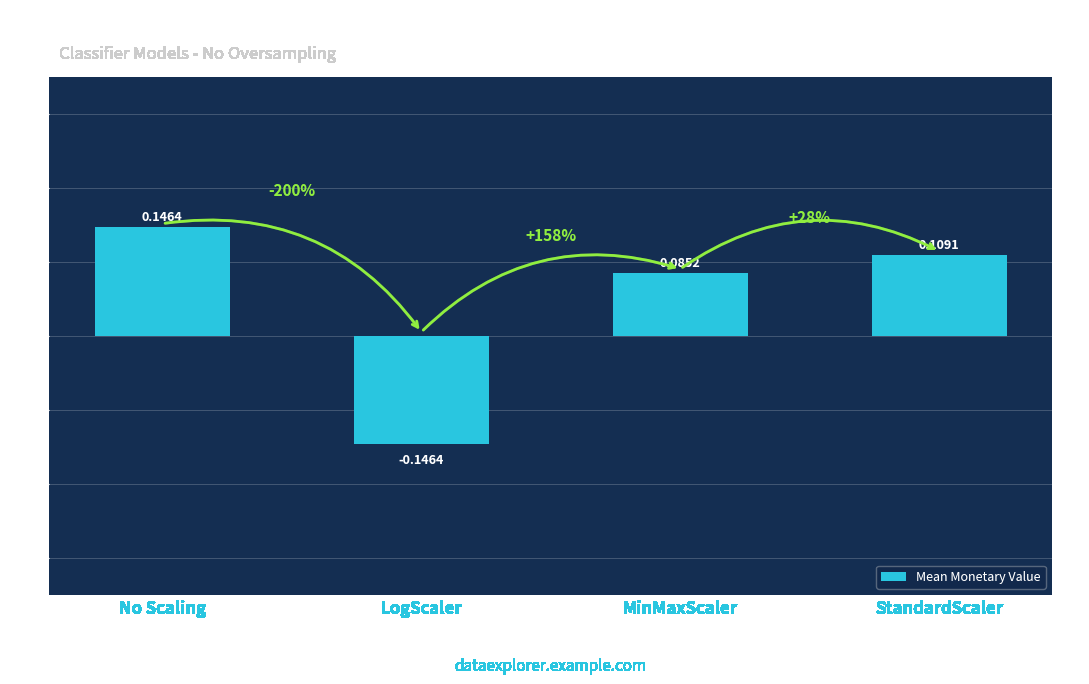

How many bars are there in total?

4